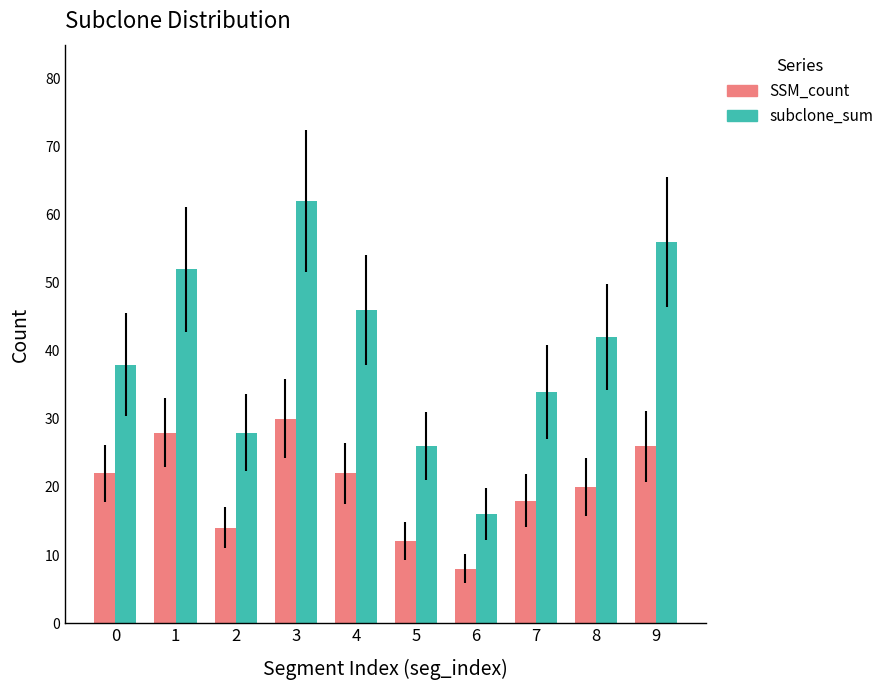

What is the value of the SSM_count bar at the 8th from the left?

18